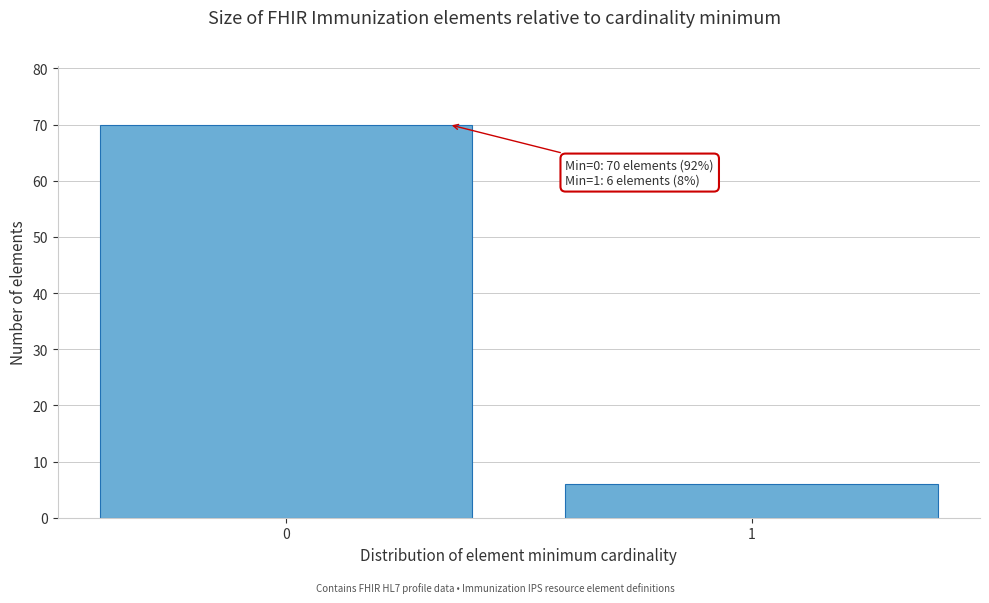

Reading left to right, what are all the values shown in this chart?

0=70	1=6